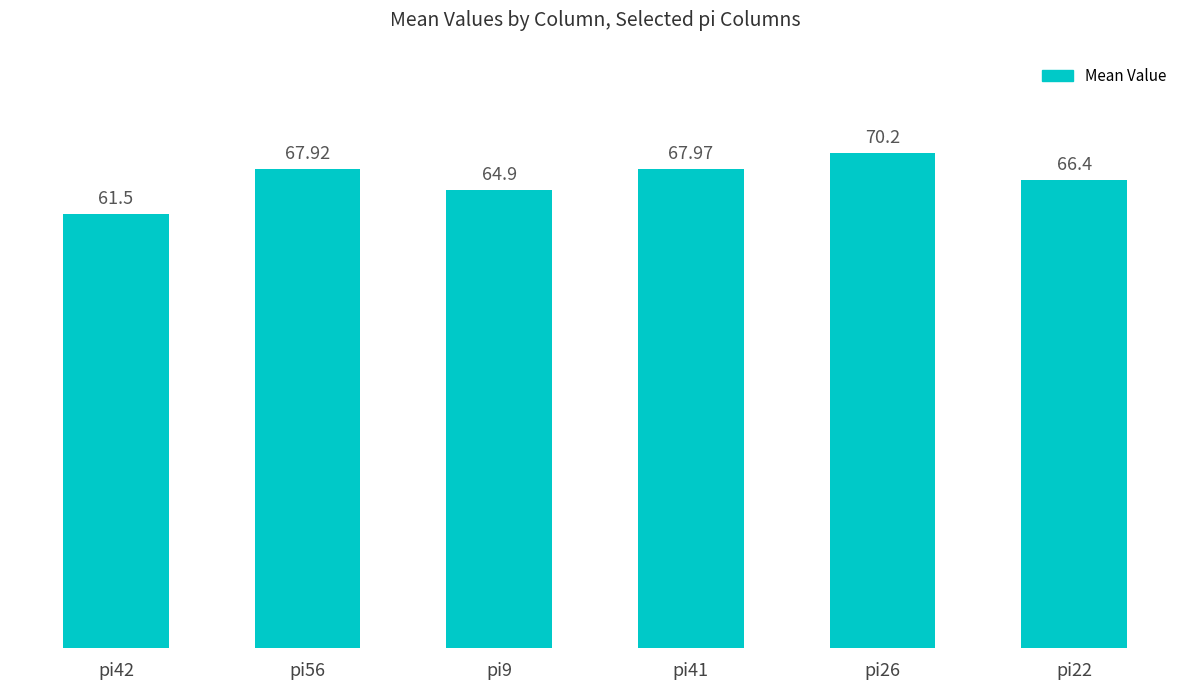

Approximately how many times larger is the value at pi22 compared to pi42?

1.1